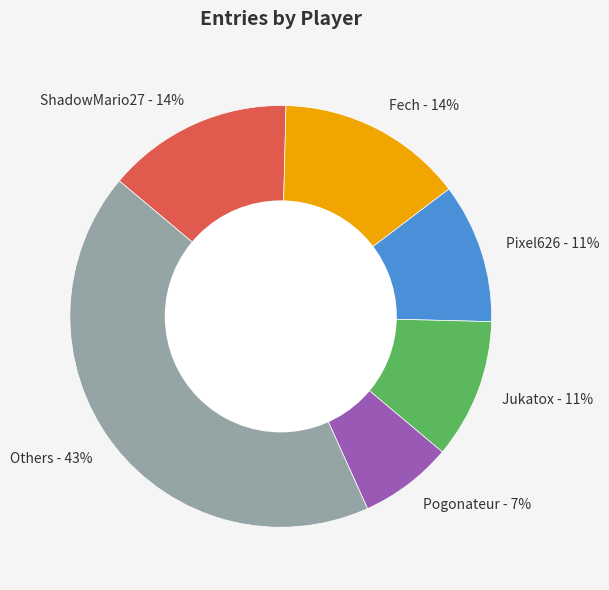

Is ShadowMario27 - 14% the majority of the pie?

No